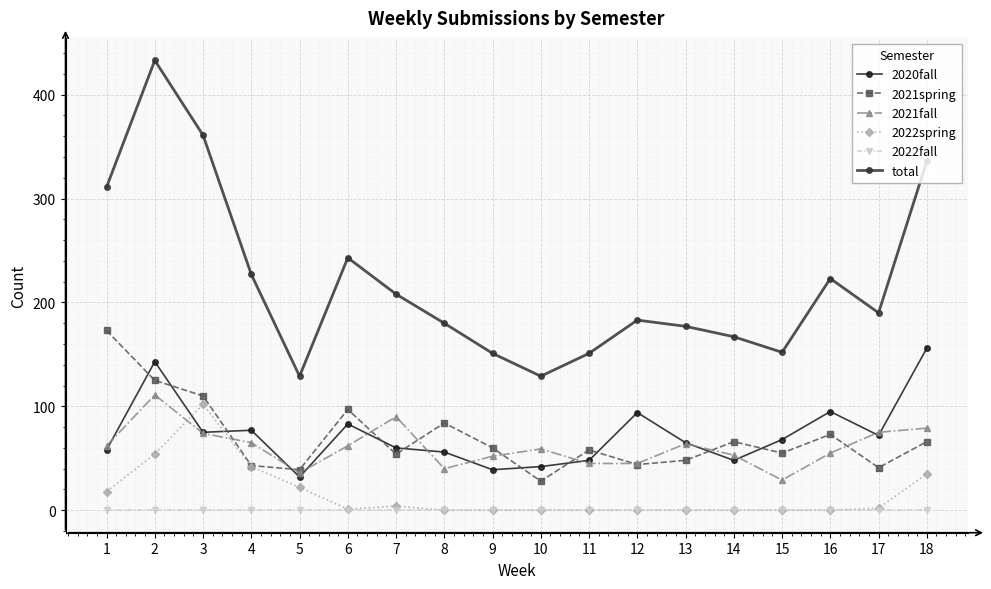

What is the highest value of the 2021spring series?

173